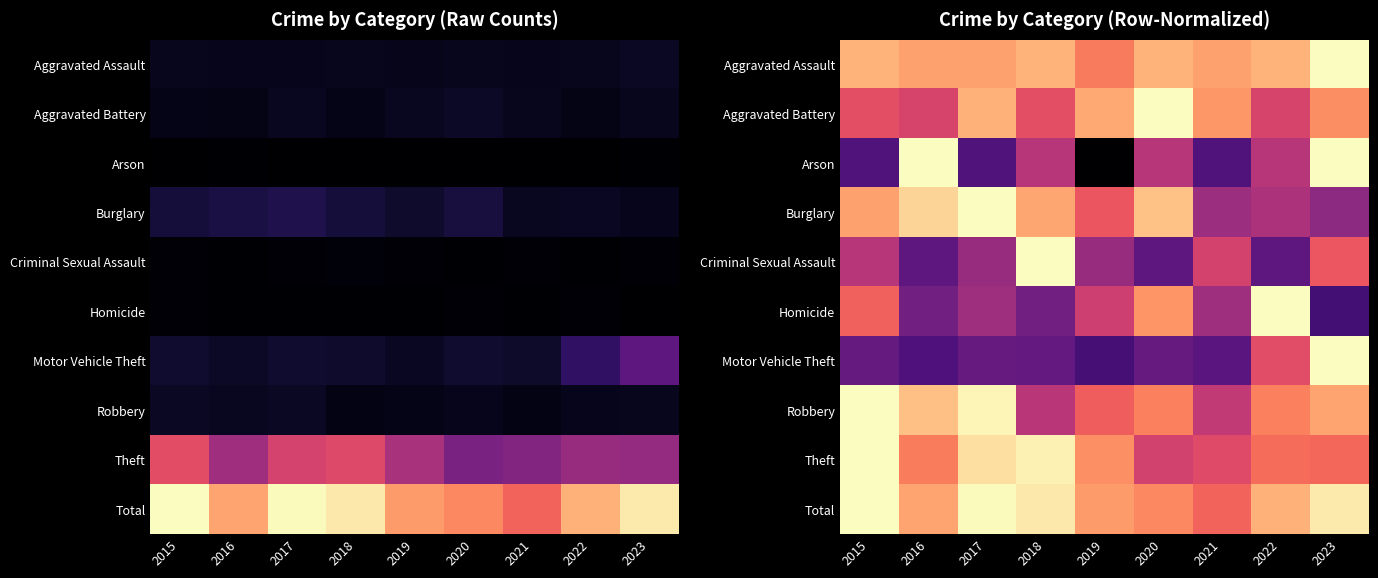

Count the Motor Vehicle Theft values in the range 0 to 1.

9